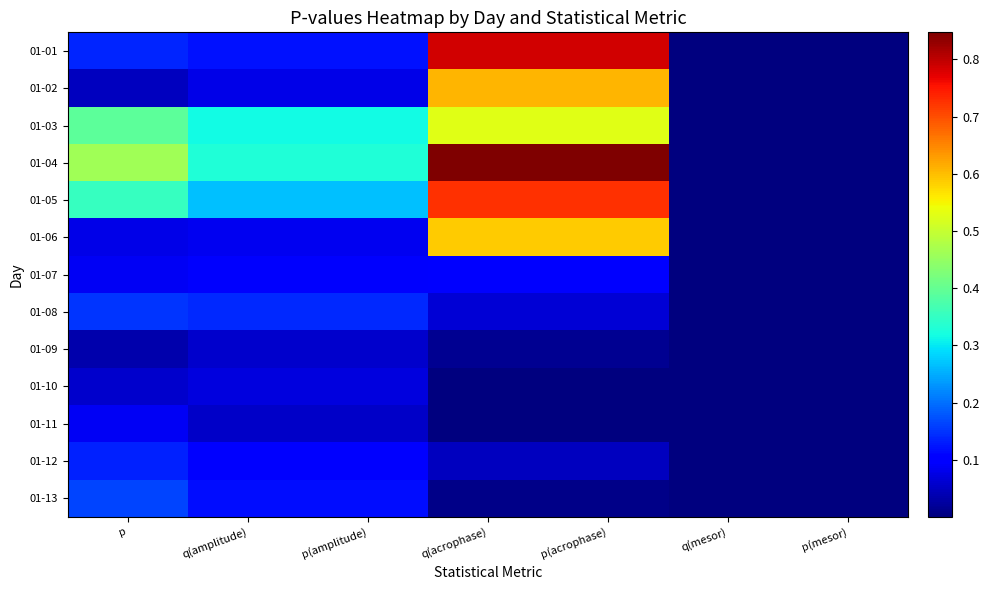

What is the total value across all series at q(acrophase)?

4.3